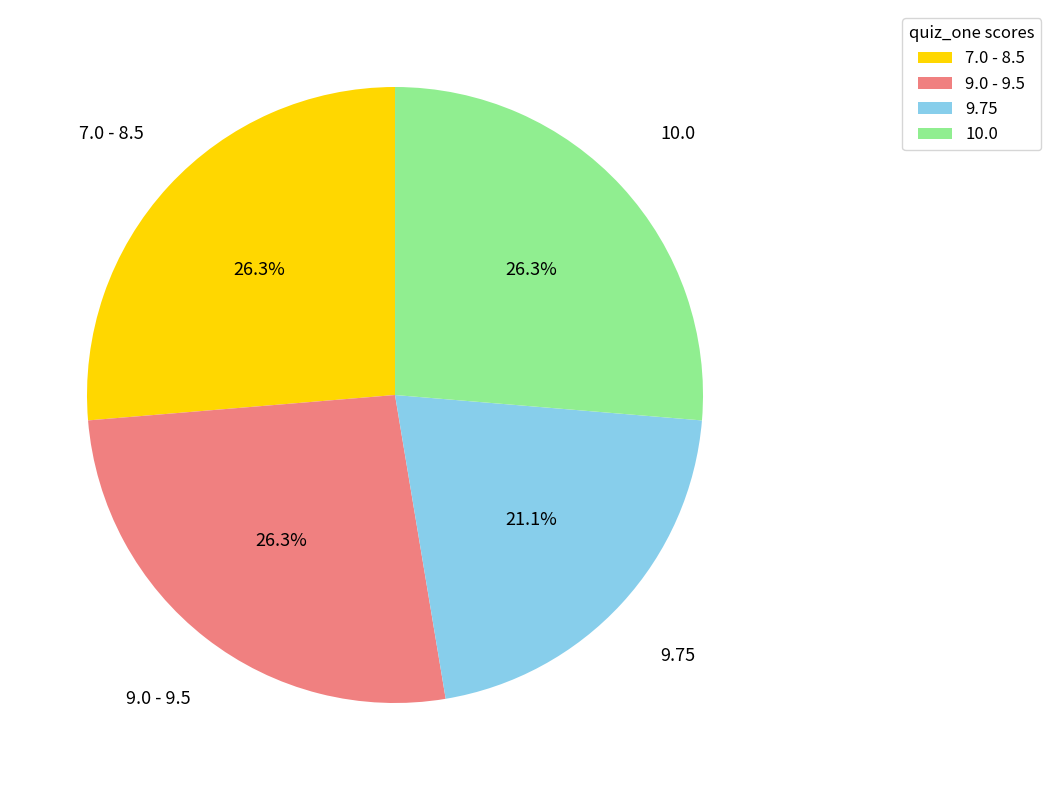

How many segments does this pie chart have?

4